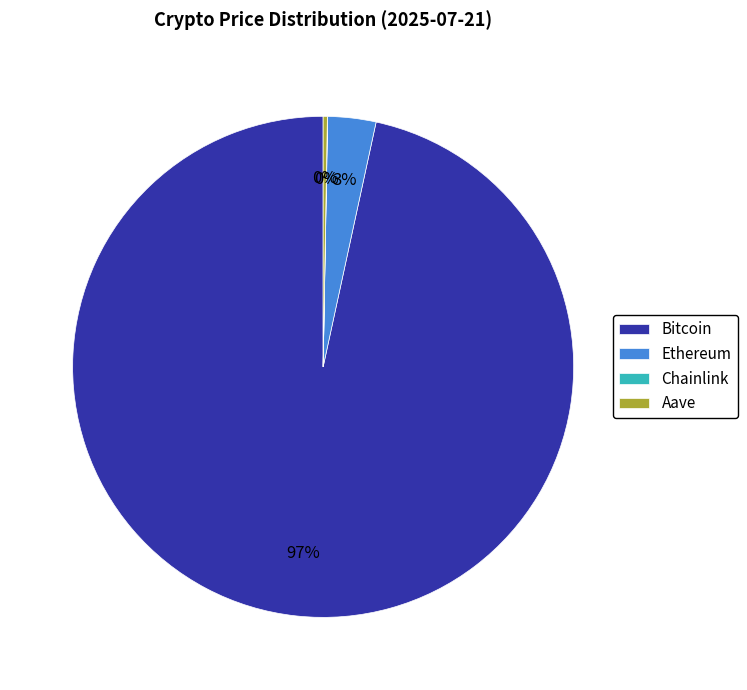

To the nearest percent, what is the difference between the largest and smallest slice percentages?

97%